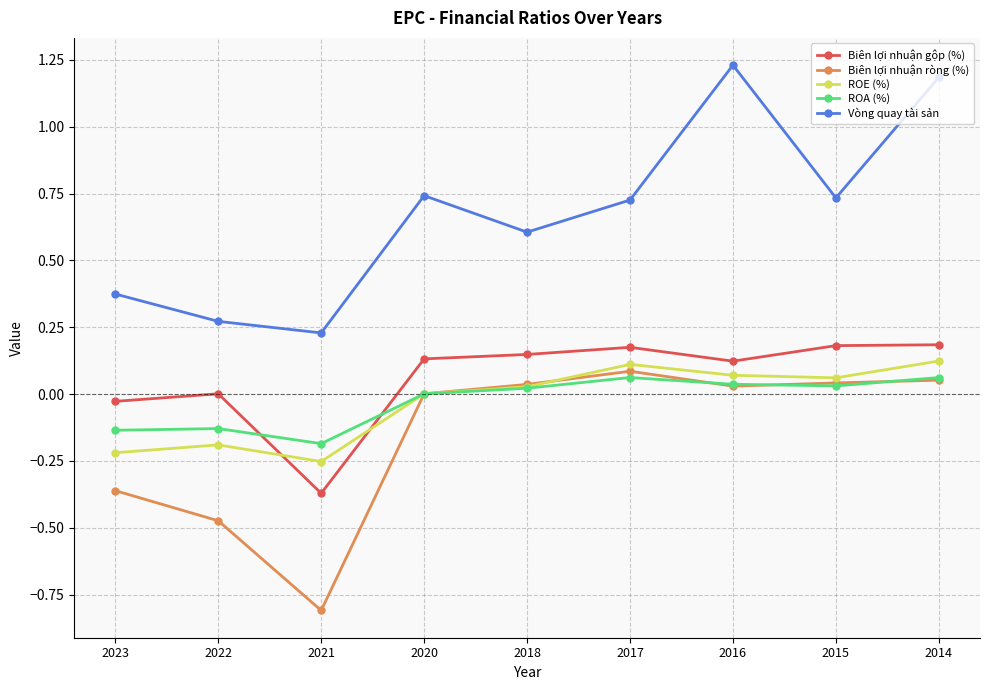

What is the difference between the maximum and minimum values in the Biên lợi nhuận ròng (%) series?

0.9